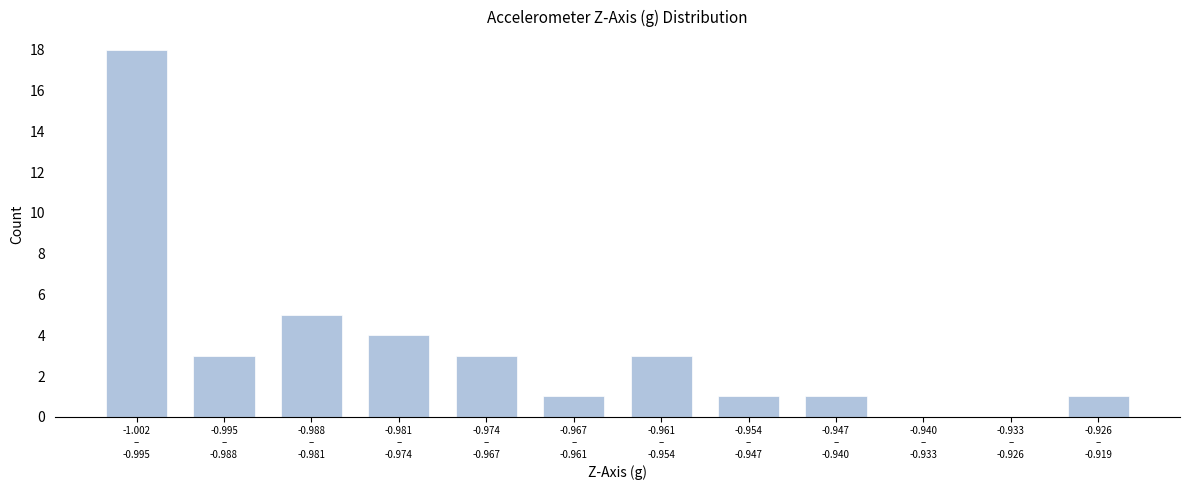

What is the greatest value displayed?

18